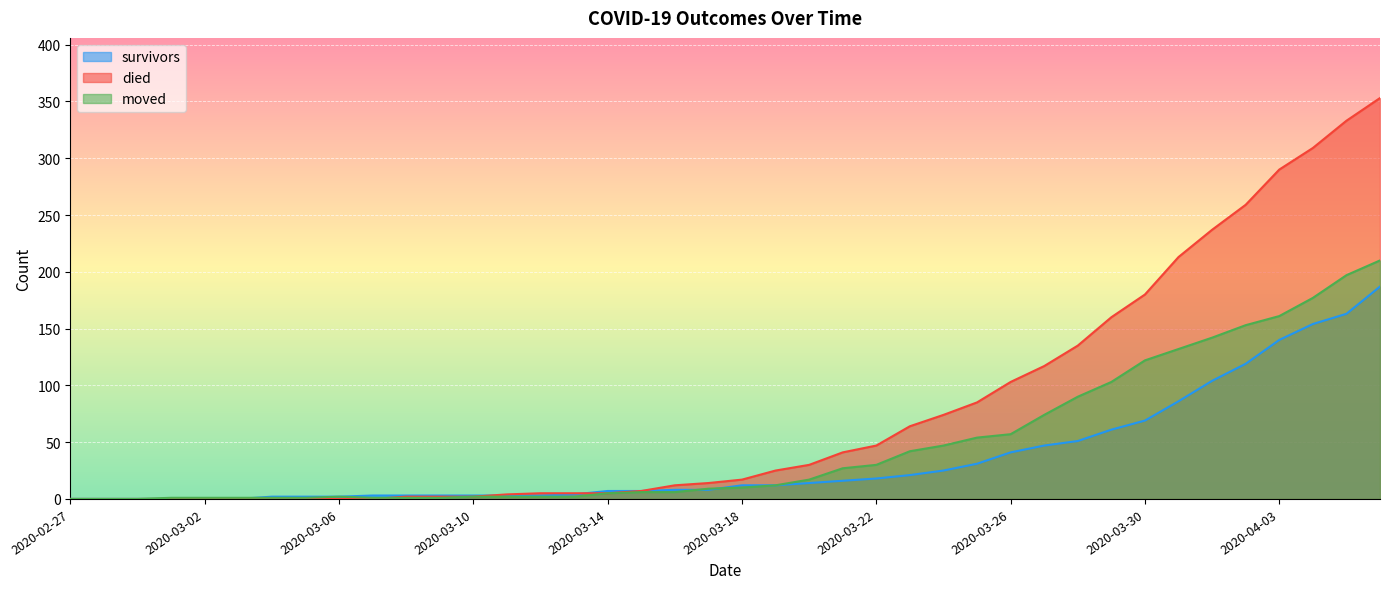

The value of died at 2020-03-06 is -182. True or false?

False